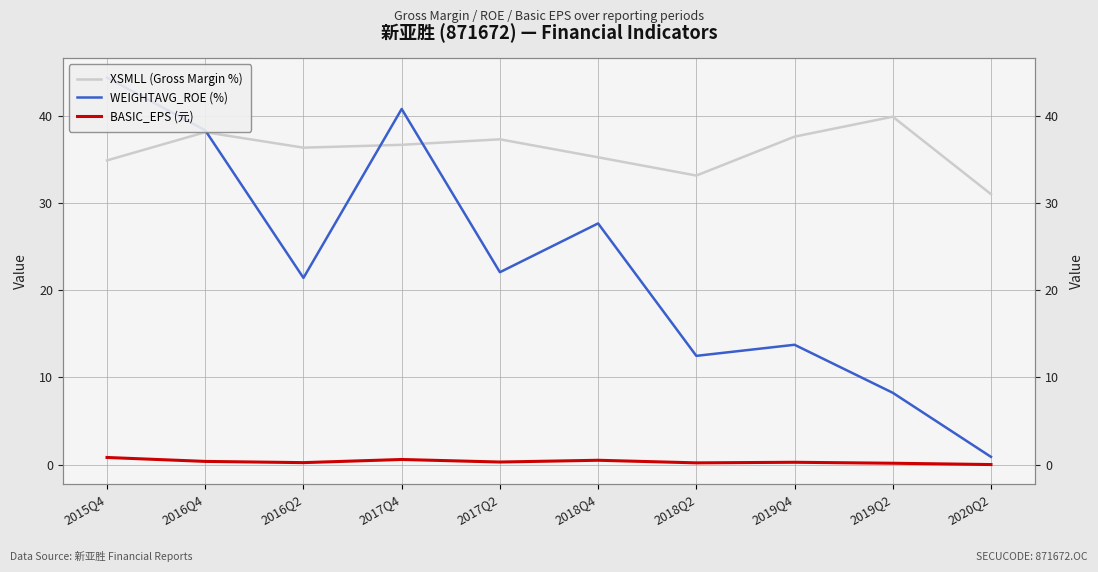

How many data points does each series have?

10